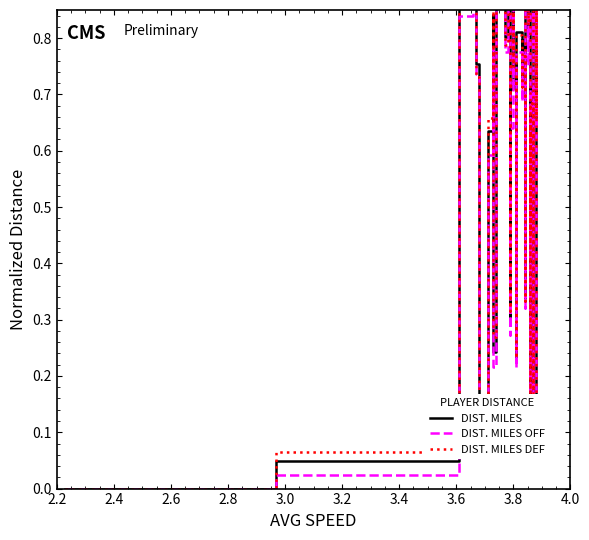

What is the difference between the second highest and second lowest values in the DIST. MILES DEF series?

0.9